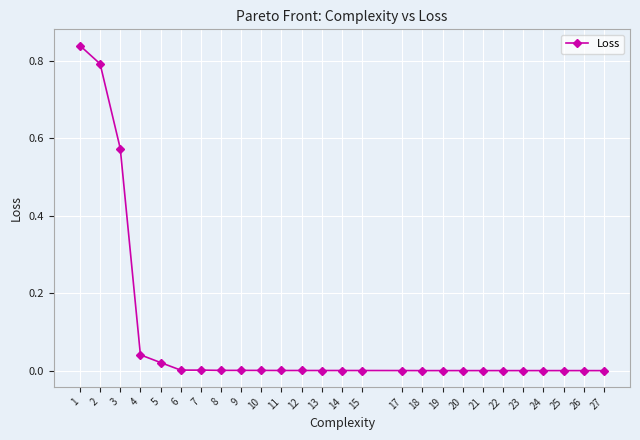

True or false: the data shows 0.0 at 15.

True